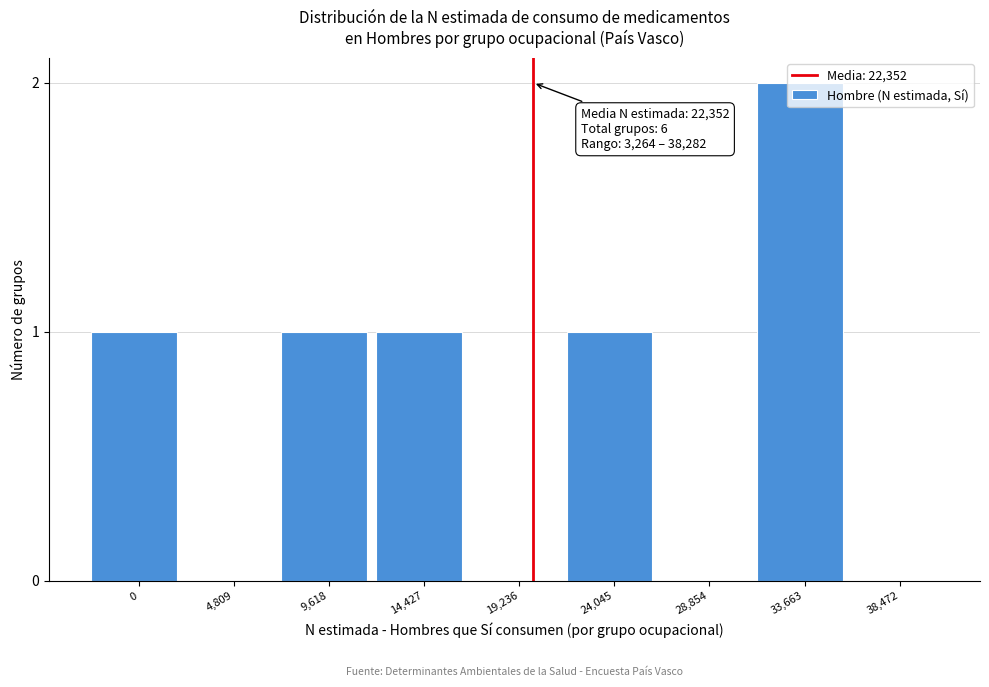

Between 14,427 and 19,236, which is larger?

14,427